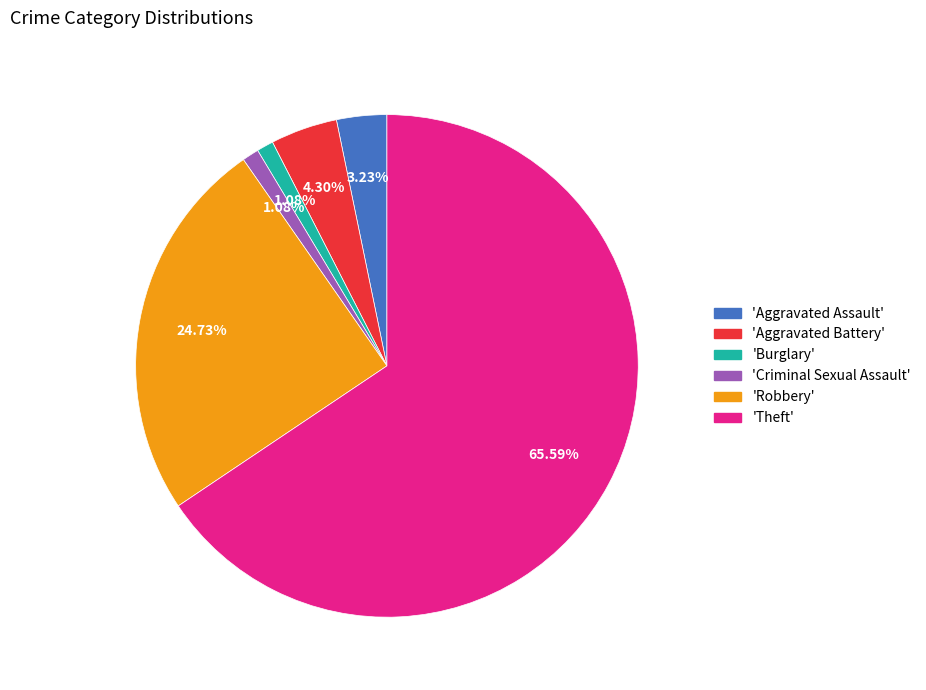

Is there any slice that represents more than half of the pie?

Yes